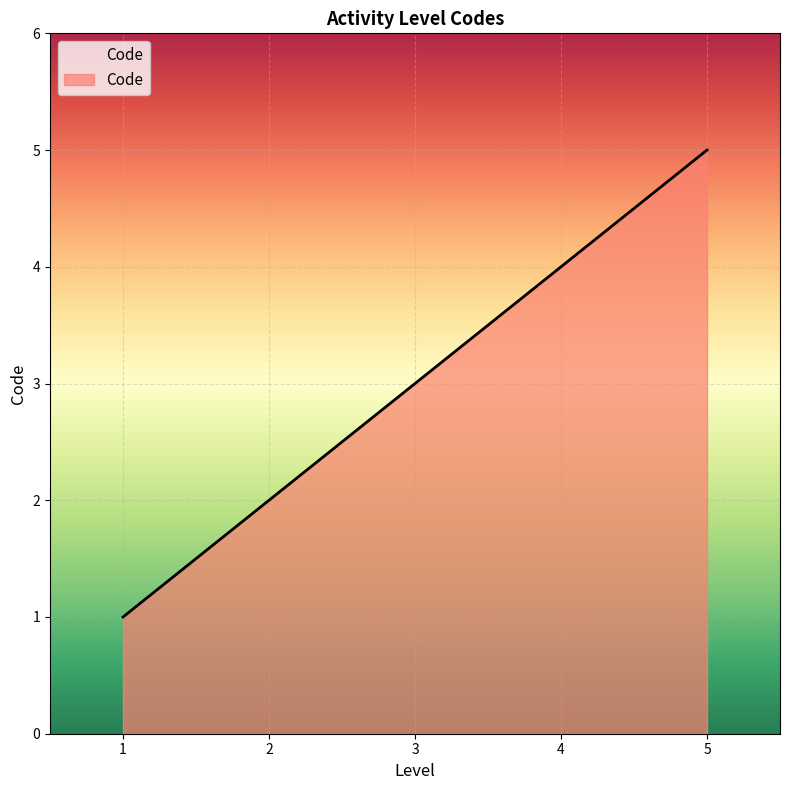

How many lines are shown in the chart?

1